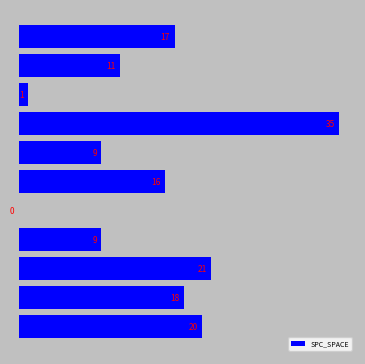

What is the greatest value displayed?

35